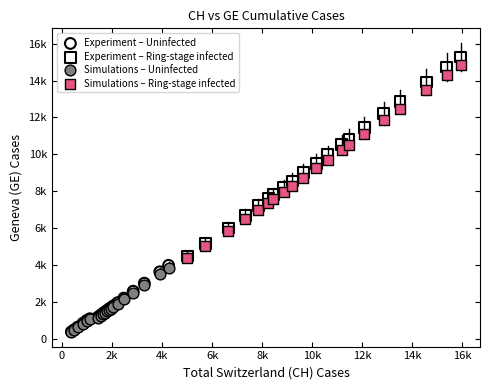

What are all the series names shown in the legend?

Experiment – Uninfected, Experiment – Ring-stage infected, Simulations – Uninfected, Simulations – Ring-stage infected